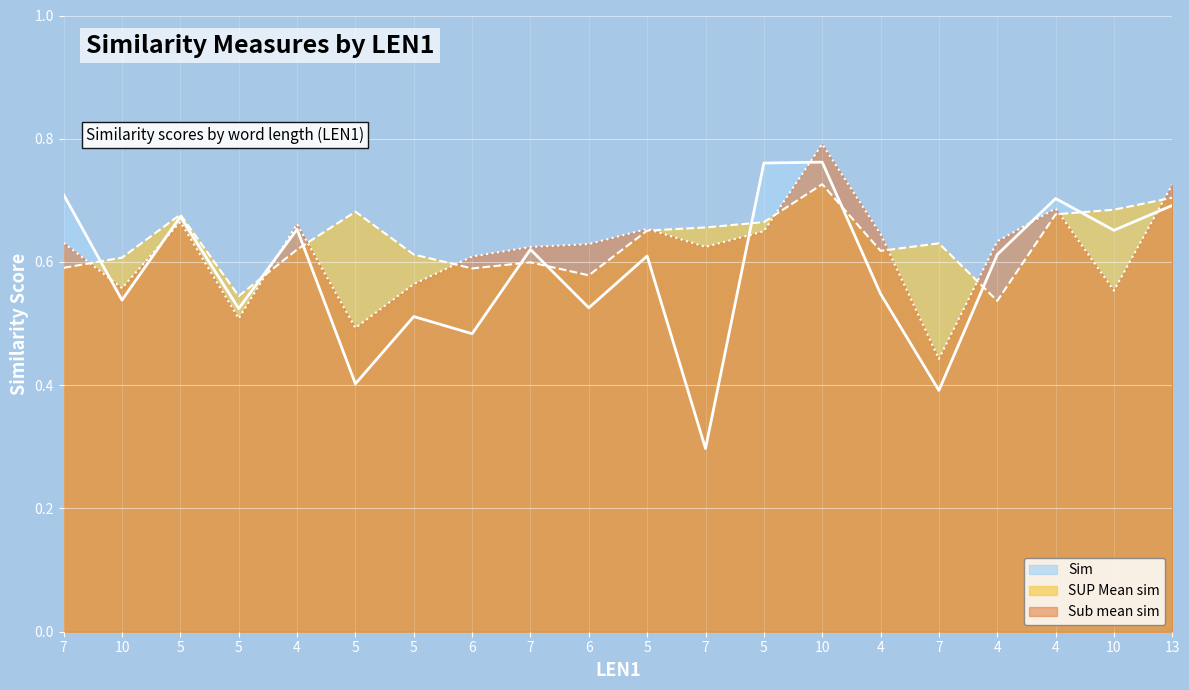

How many distinct data groups are displayed?

3